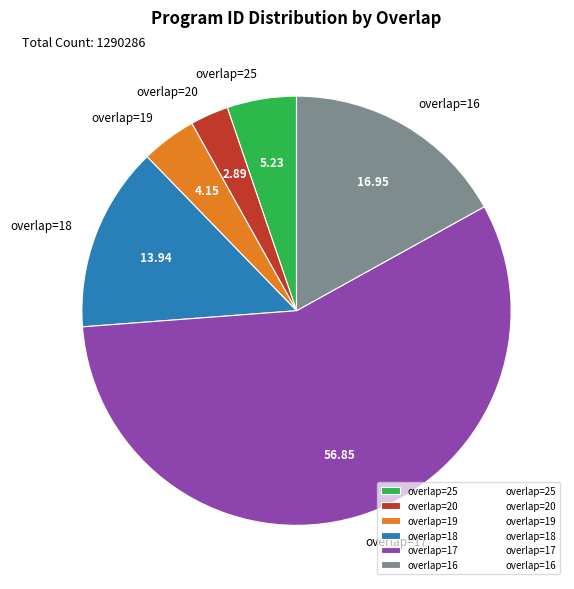

Does overlap=17 represent more than half of the total?

Yes